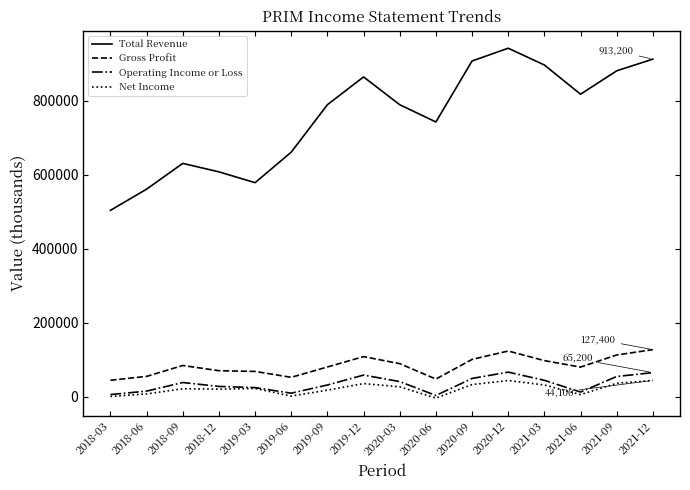

Between 2019-03 and 2021-12, which series saw the biggest shift?

Total Revenue